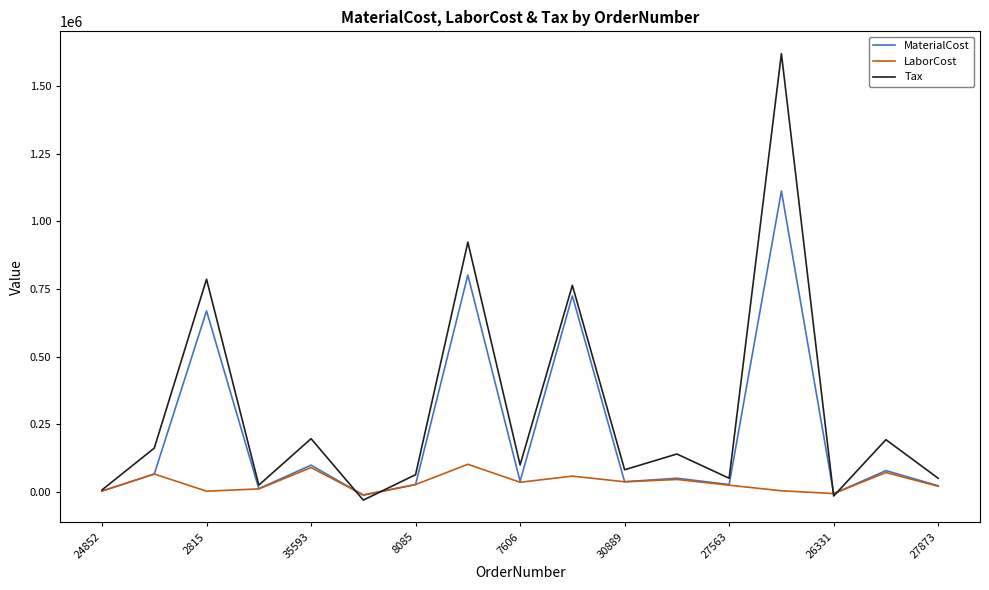

Count the number of data series in this chart.

3